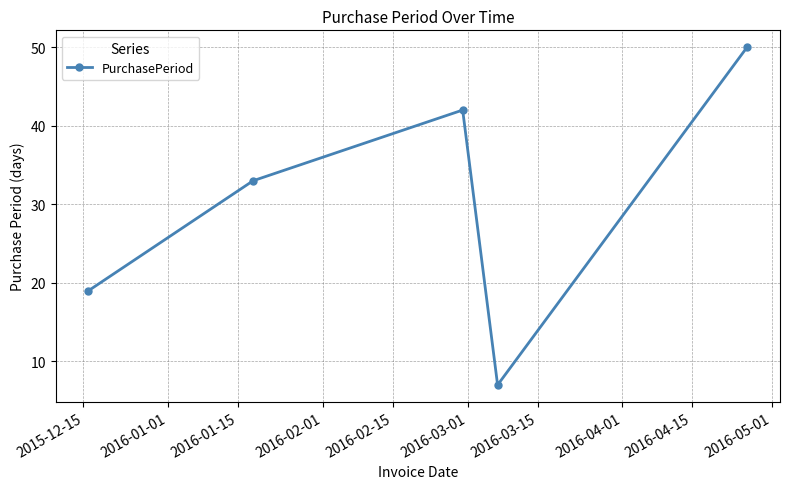

Does the chart have visible grid lines?

Yes